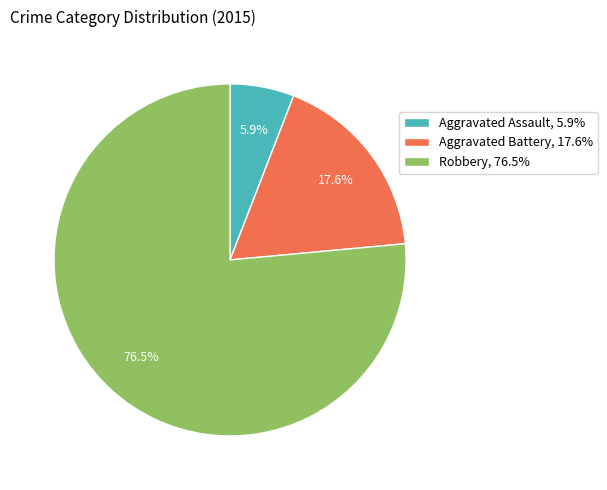

The Aggravated Battery slice represents 18% of the pie. True or false?

True